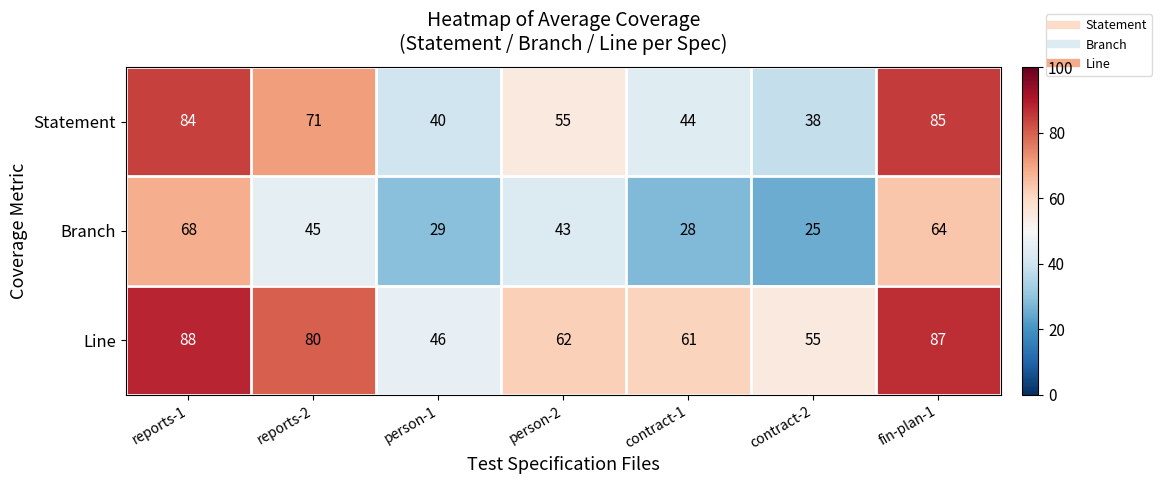

At which category is the sum across all series the highest?

reports-1